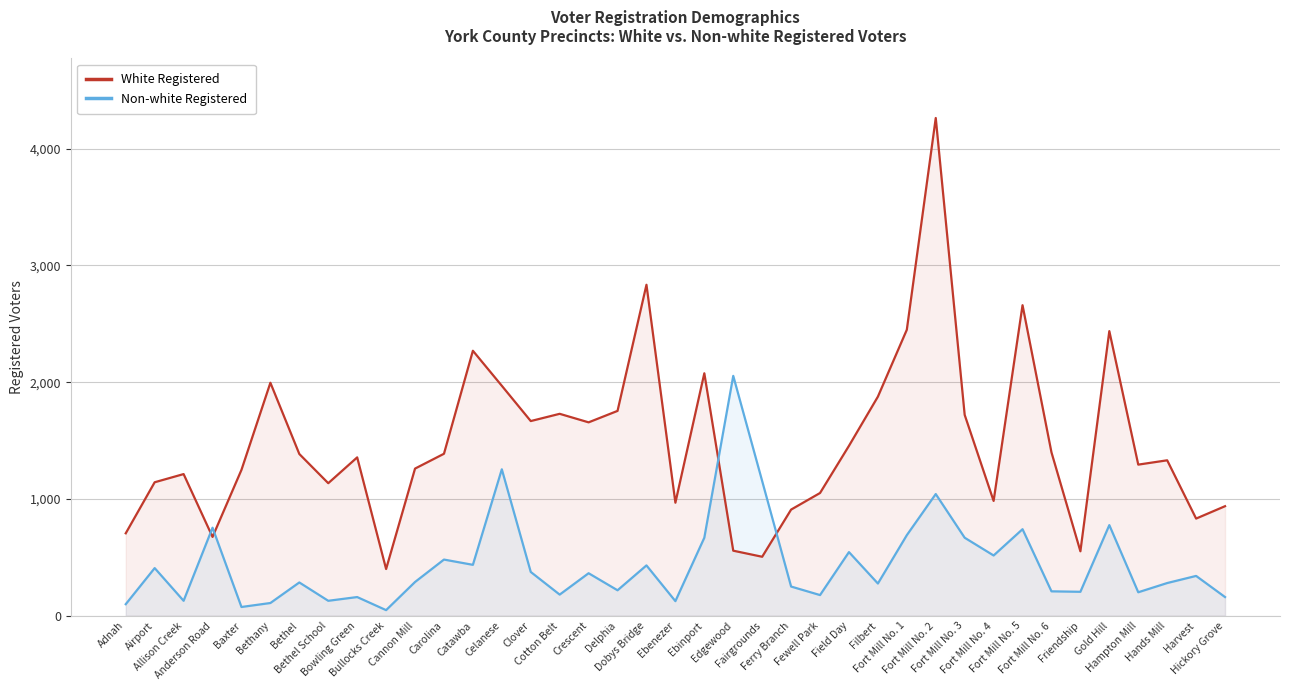

Reading left to right, what are all the values shown in this chart?

White Registered: 706	1143	1213	675	1249	1995	1385	1135	1356	400	1260	1387	2269	1969	1667	1729	1656	1754	2834	968	2076	557	505	909	1051	1455	1876	2449	4262	1720	983	2659	1399	552	2437	1294	1331	832	938
Non-white Registered: 99	408	128	754	75	109	285	128	160	48	289	481	436	1254	375	181	364	218	431	125	668	2054	1153	250	177	545	276	690	1042	668	516	741	209	205	776	201	280	341	160